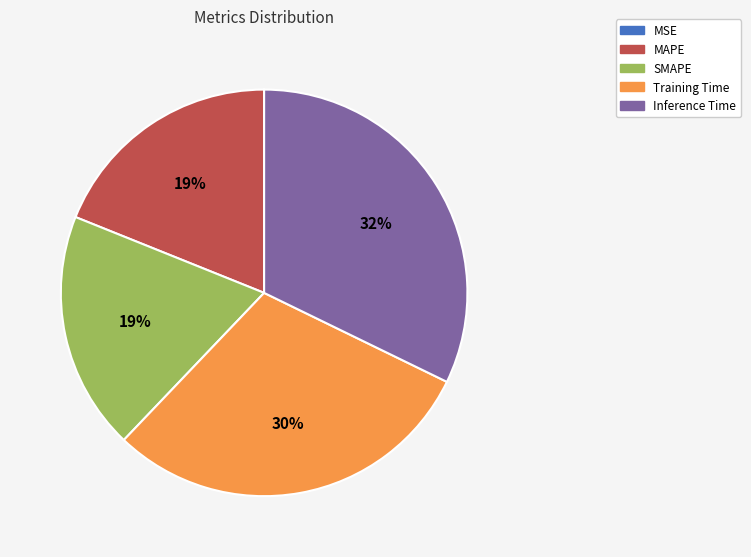

The SMAPE slice represents 13% of the pie. True or false?

False